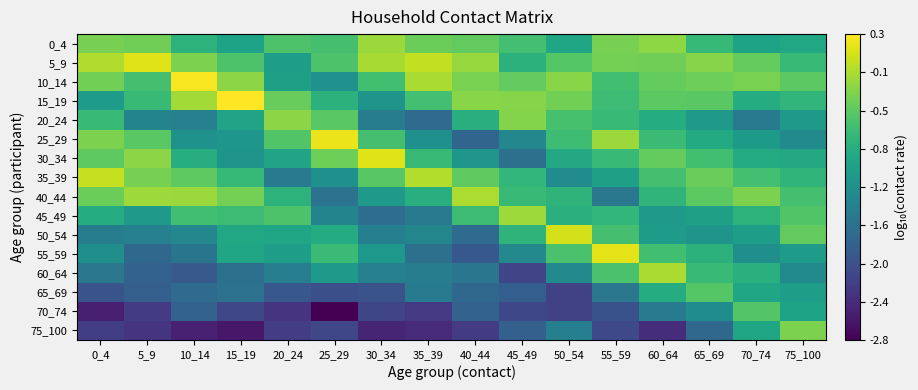

What is the total value across all series at 50_54?

-14.6